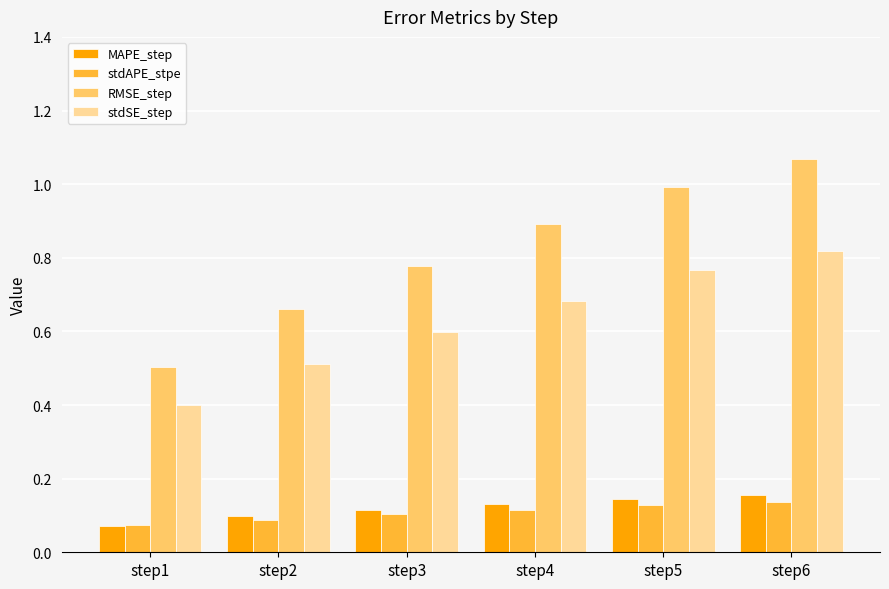

Which category has the highest value across all series?

step6